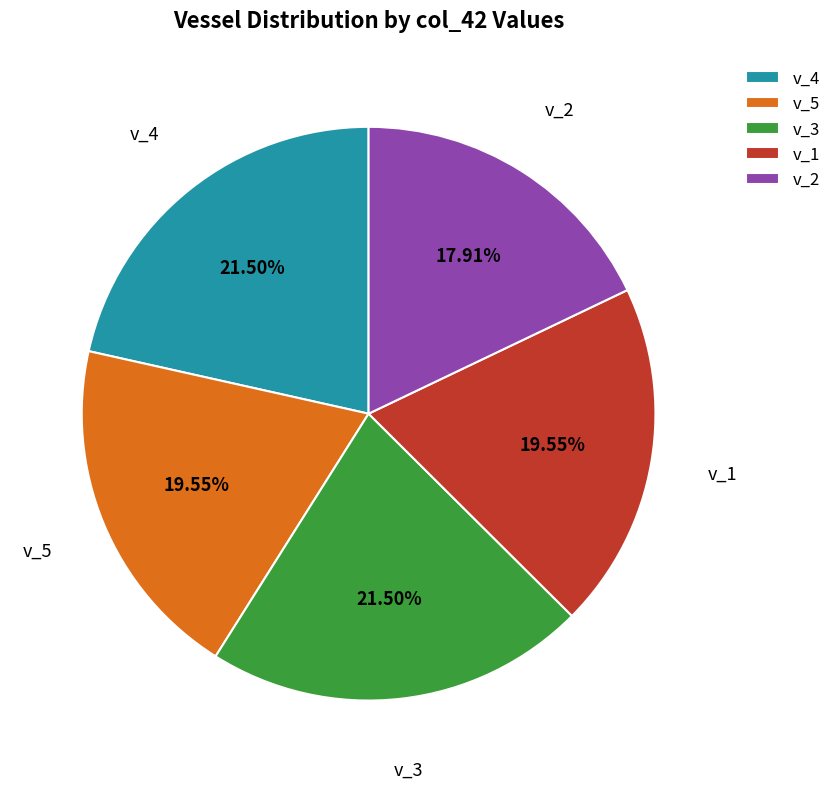

How many segments does this pie chart have?

5